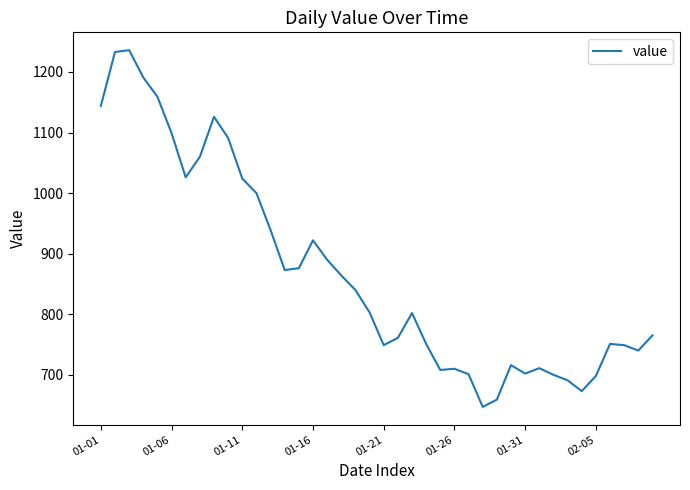

How many distinct data groups are displayed?

1